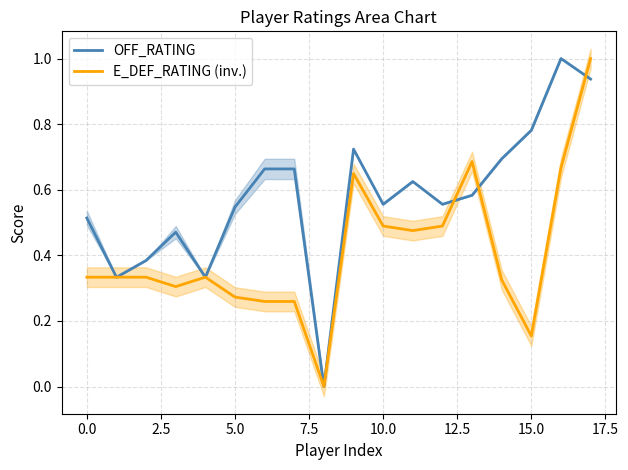

The value of E_DEF_RATING (inv.) at 12.5 is 0.4. True or false?

False